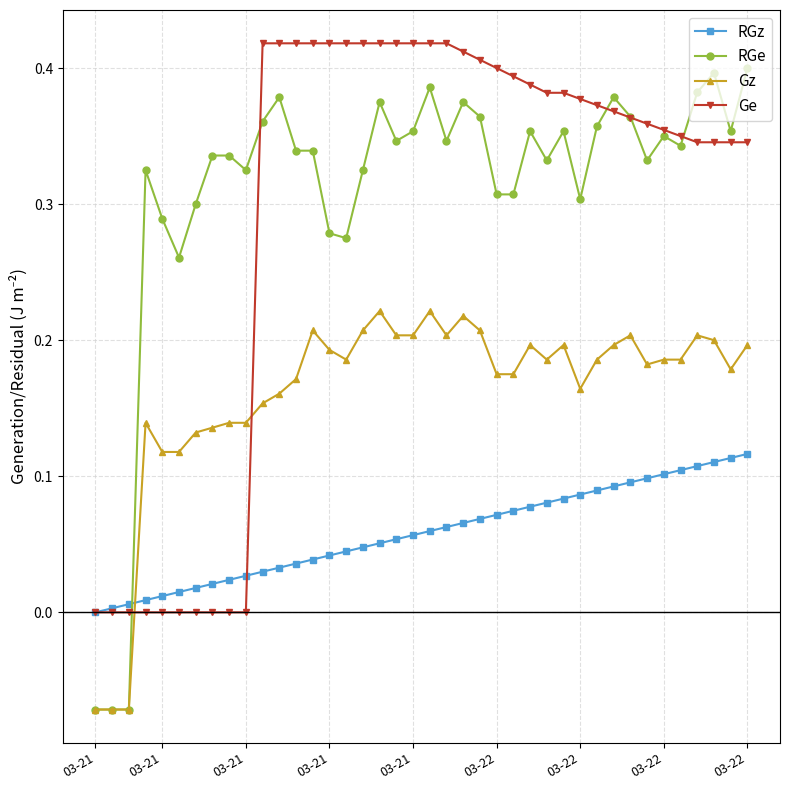

How many intersections are there between Gz and Ge?

2